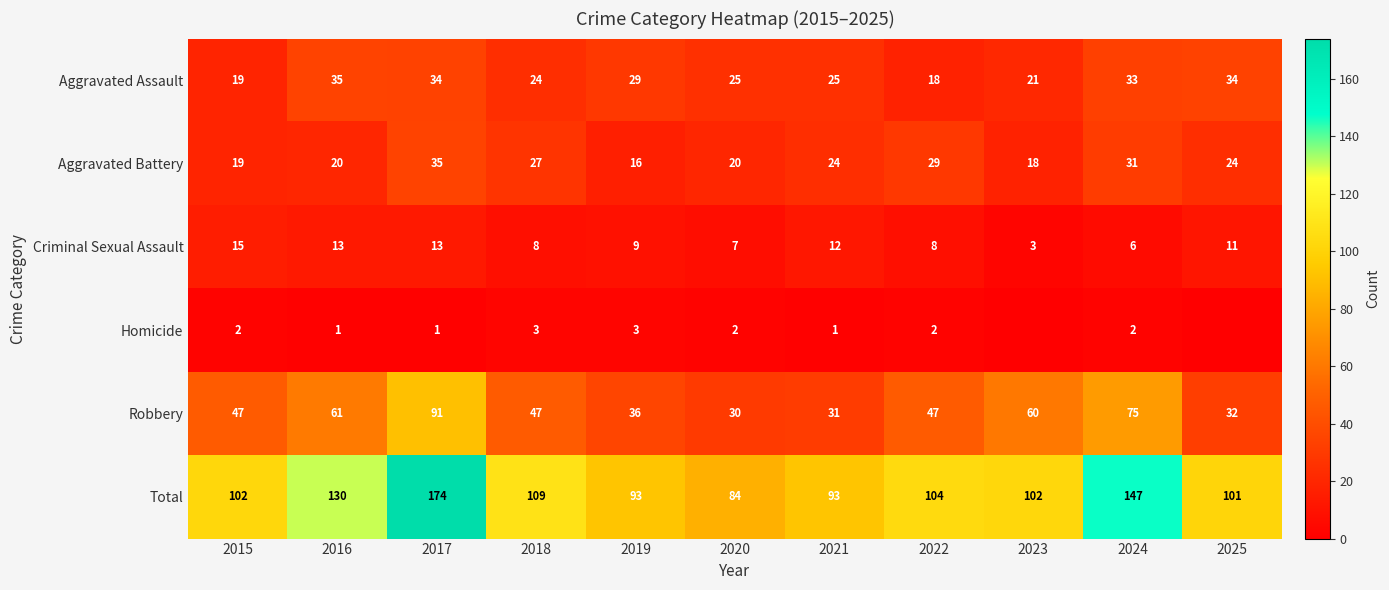

The value of Criminal Sexual Assault at 2021 is 12. True or false?

True